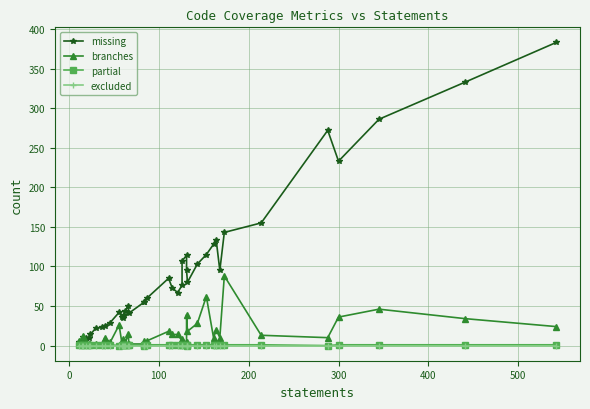

How many values in partial are above zero?

36